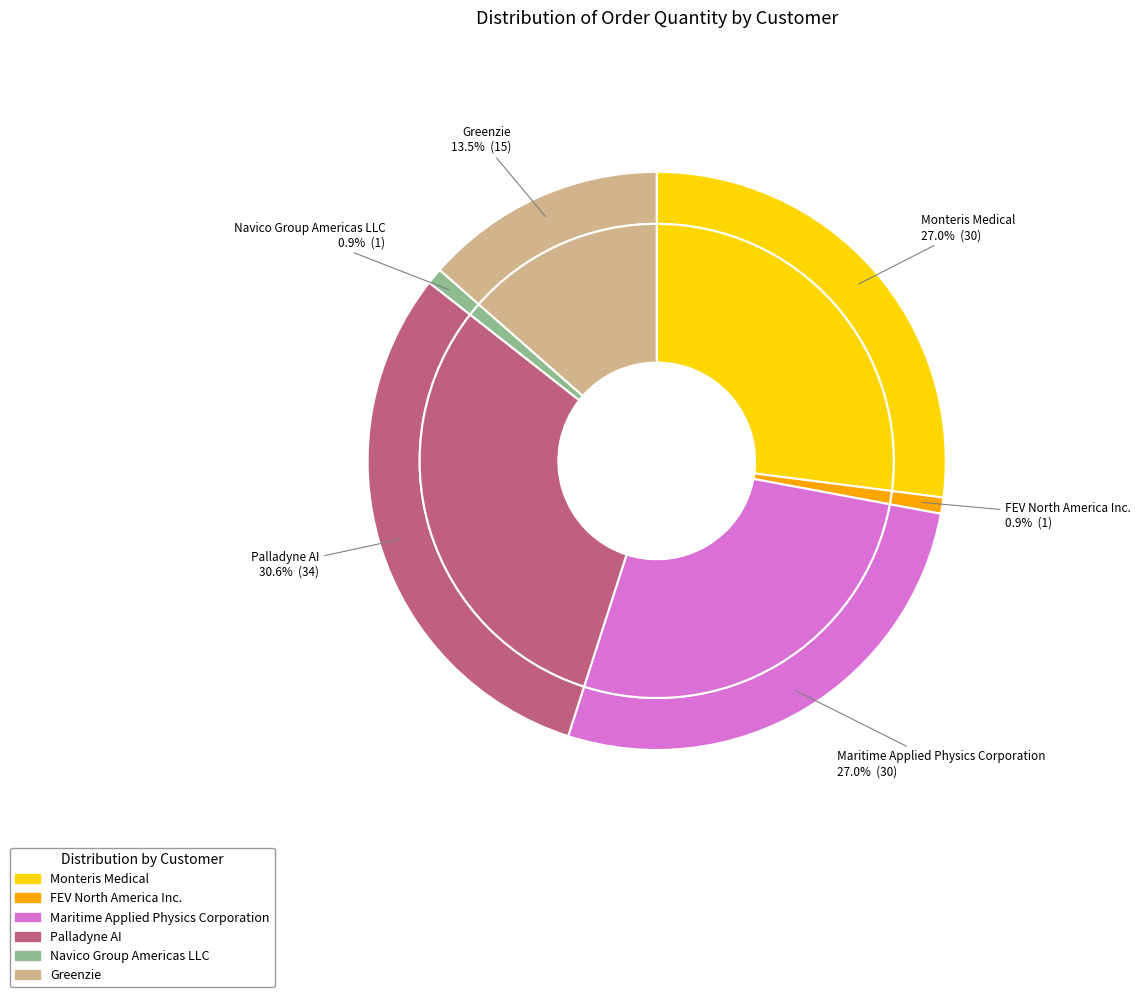

Which category has the smallest portion of the pie?

FEV North America Inc.